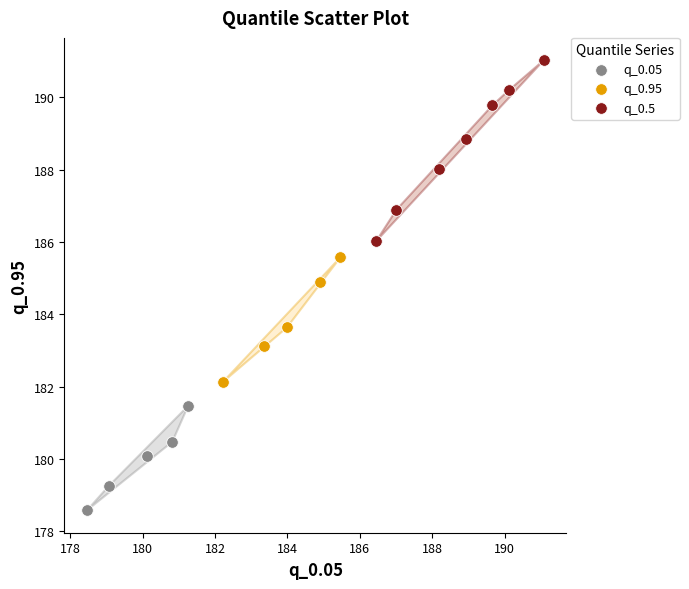

Which series reaches the maximum Y coordinate?

q_0.5